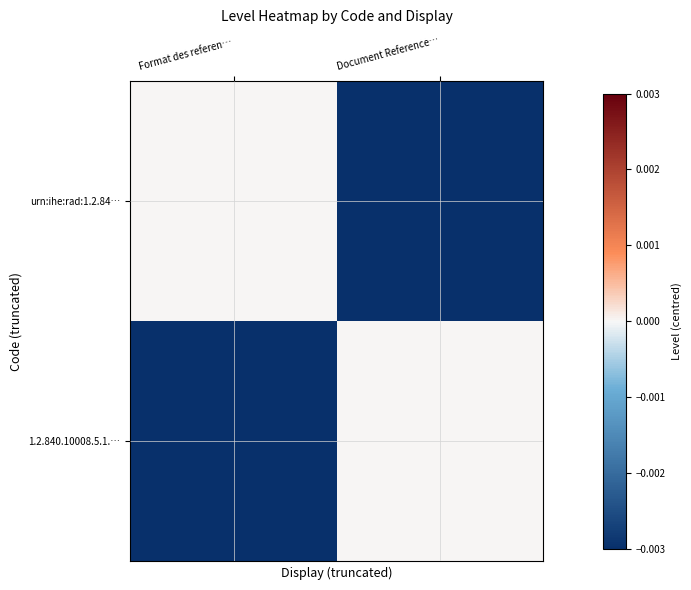

Reading left to right, transcribe all the data shown in this chart.

urn:ihe:rad:1.2.84…: Format des referen…=0	Document Reference…=-1
1.2.840.10008.5.1.…: Format des referen…=-1	Document Reference…=0